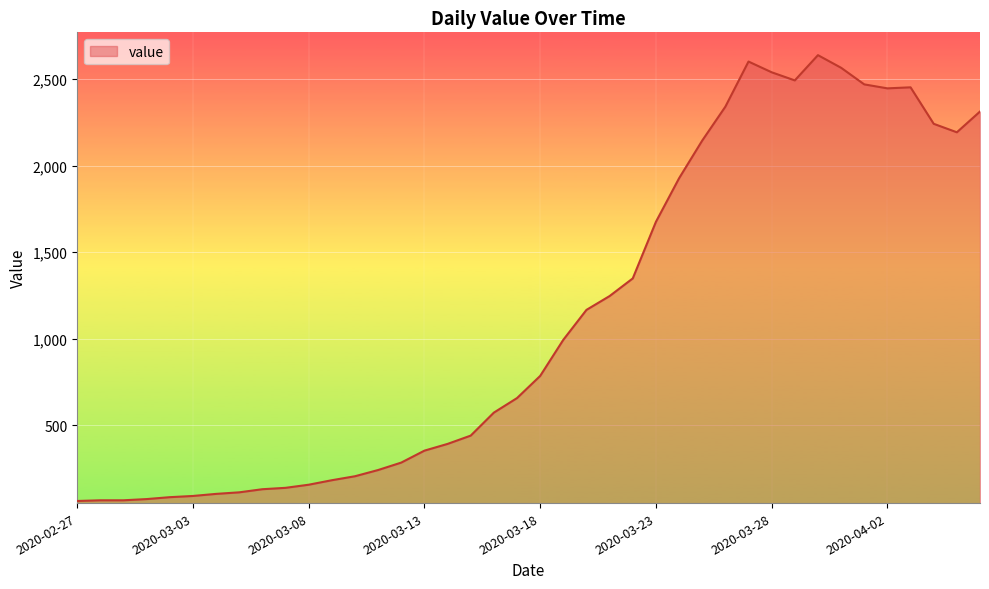

What is the difference between the maximum and minimum values?

2578